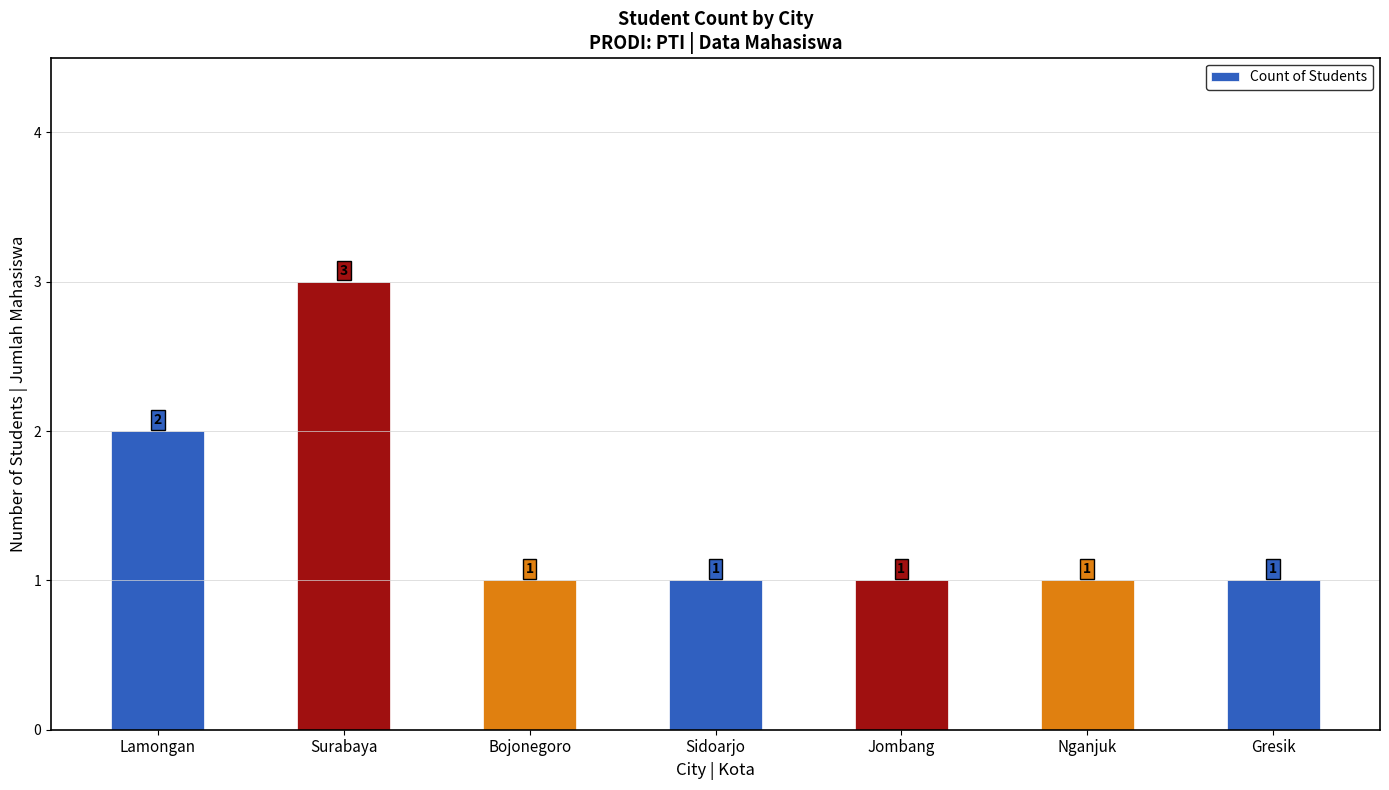

What is the change in value from Lamongan to Surabaya?

+1